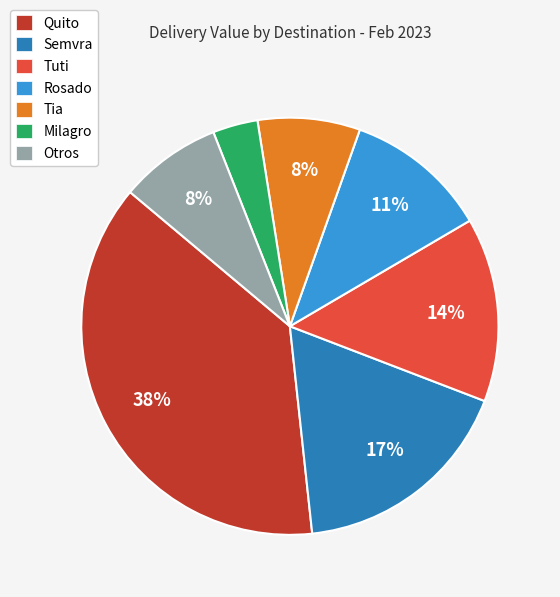

What is the smallest slice in the pie chart?

Milagro